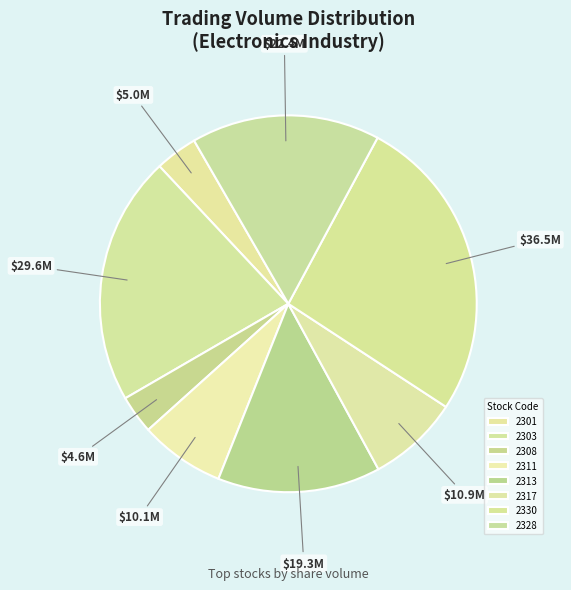

What is the smallest slice in the pie chart?

2308